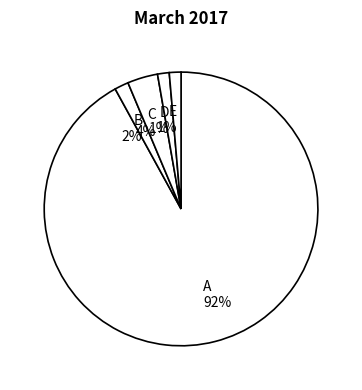

What is the majority slice?

A 92%